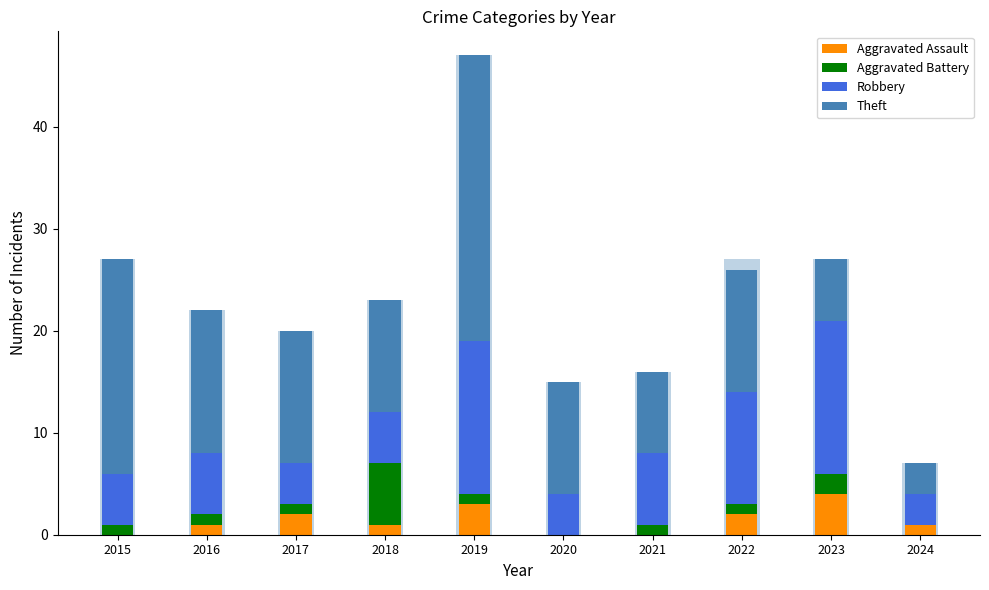

Between 2021 and 2022, which is larger?

2022